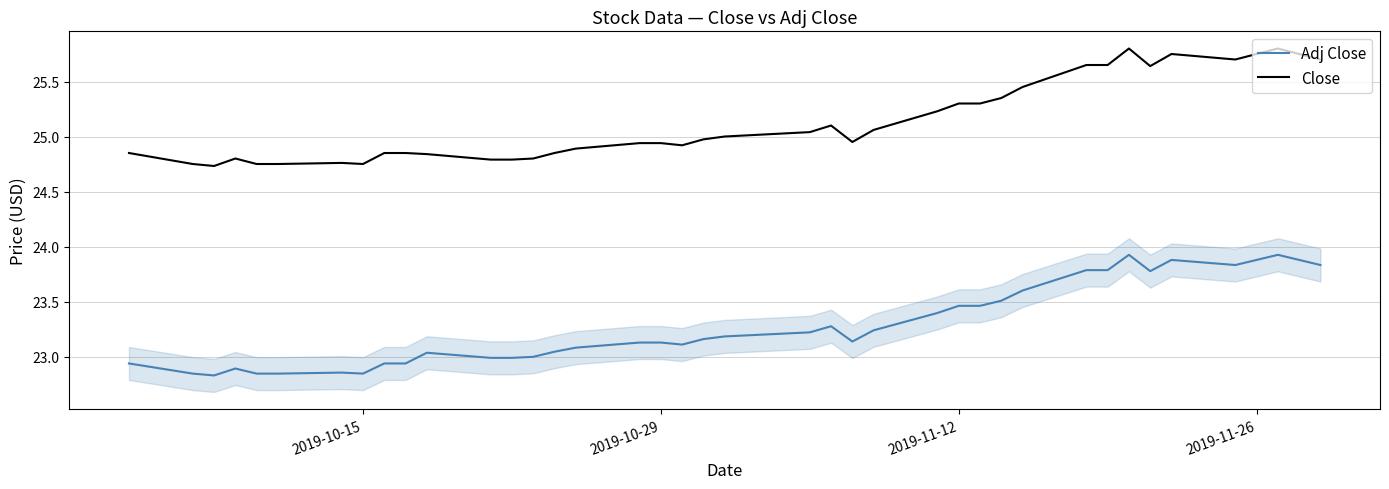

Which series has the widest spread of values?

Adj Close